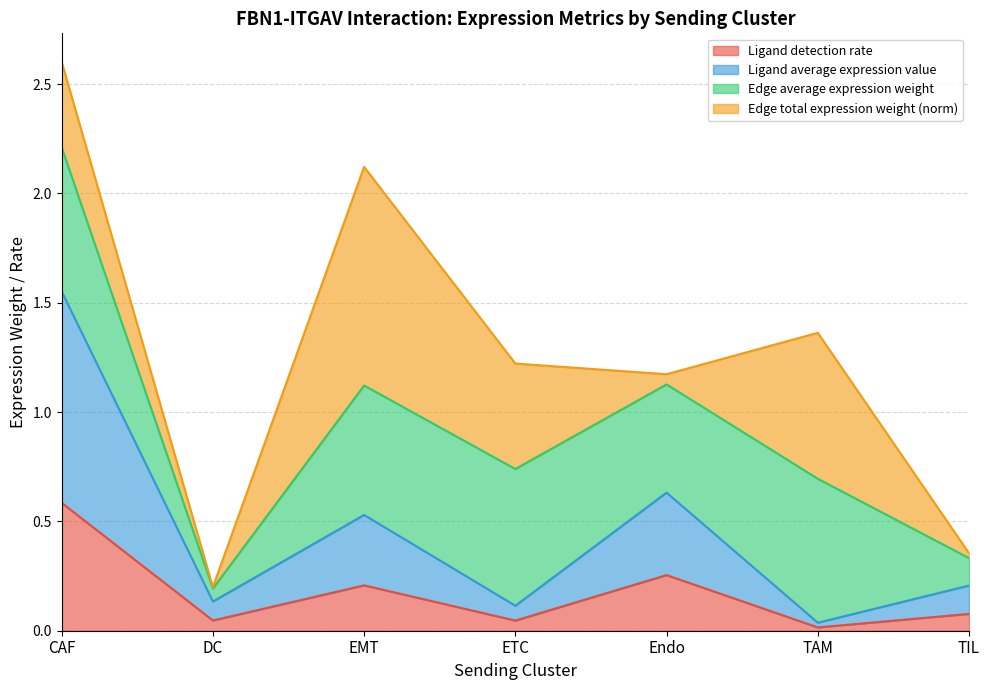

What is the value of the Ligand detection rate point at the 1st from the left?

0.6